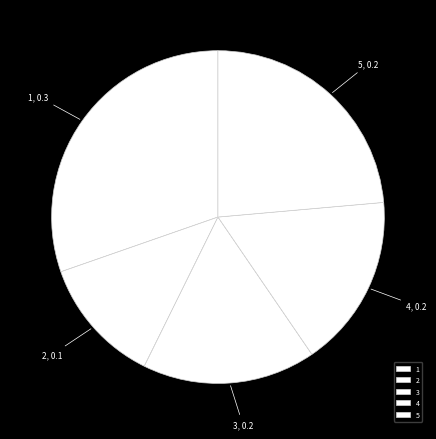

Between 2 and 3, which is larger?

3